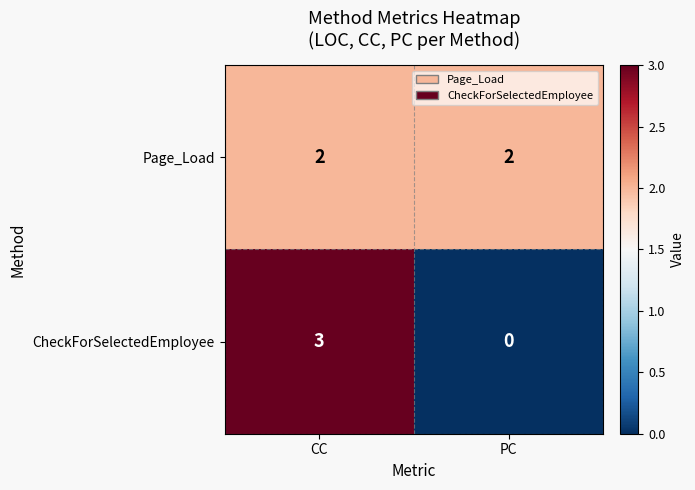

Reading left to right, extract all data points from this chart.

Page_Load: CC=2	PC=2
CheckForSelectedEmployee: CC=3	PC=0